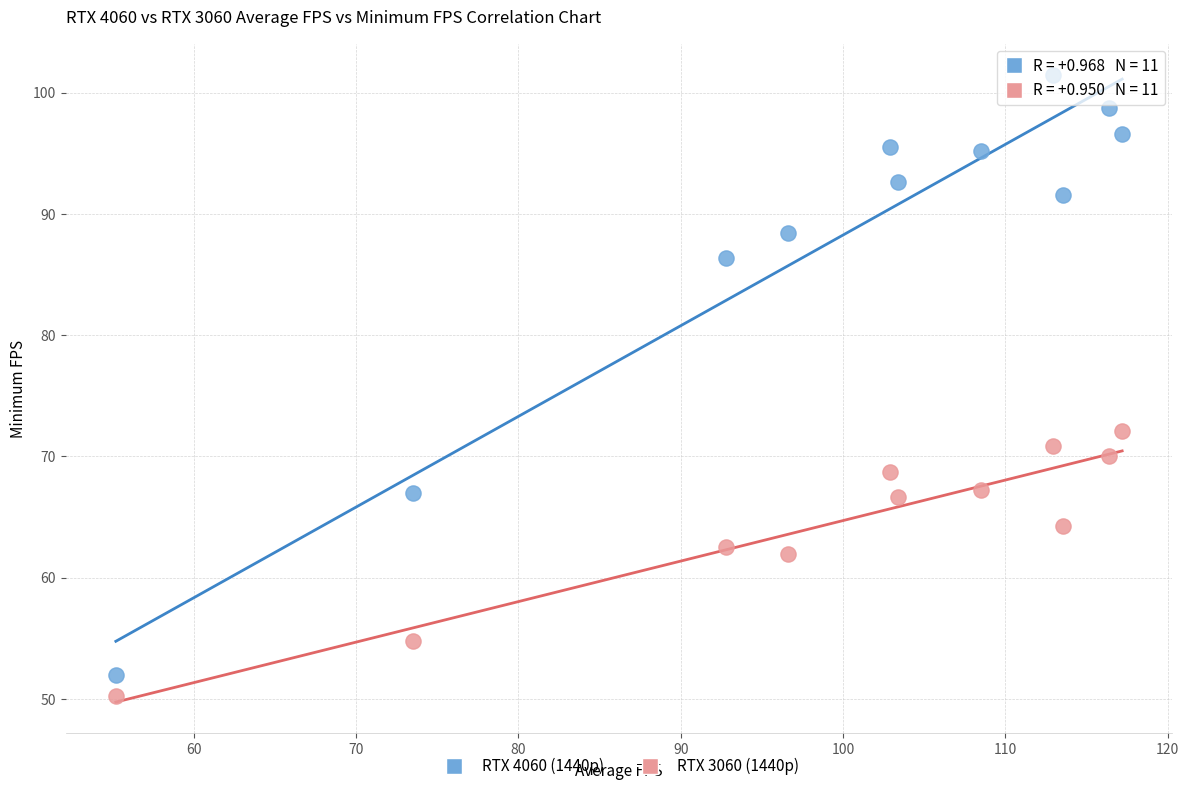

Which series contains the highest Y value?

RTX 4060 (1440p)